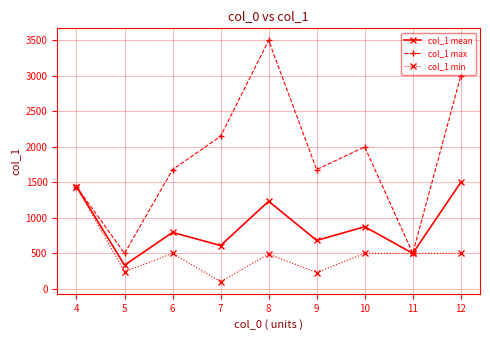

How many categories are shown in the chart?

9